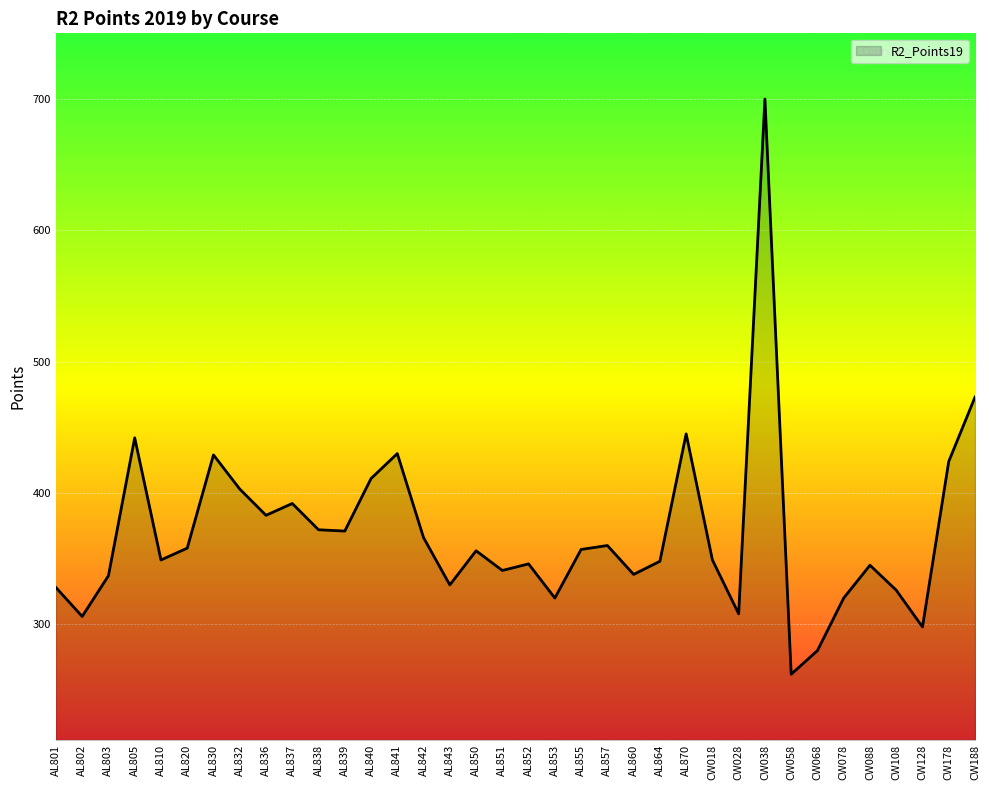

What is the sum of the values at AL870 and AL860?

783